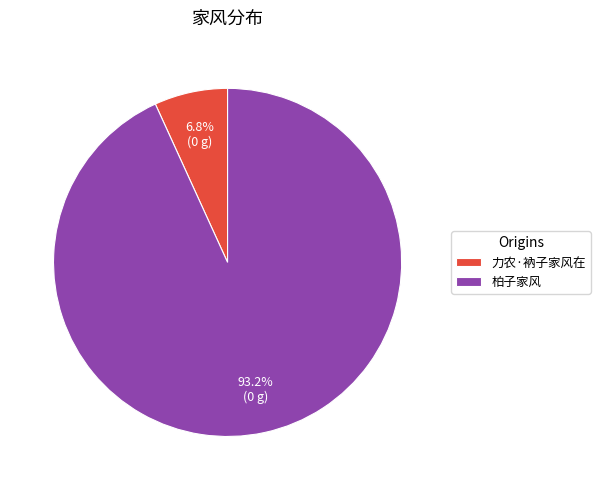

What is the majority slice?

柏子家风